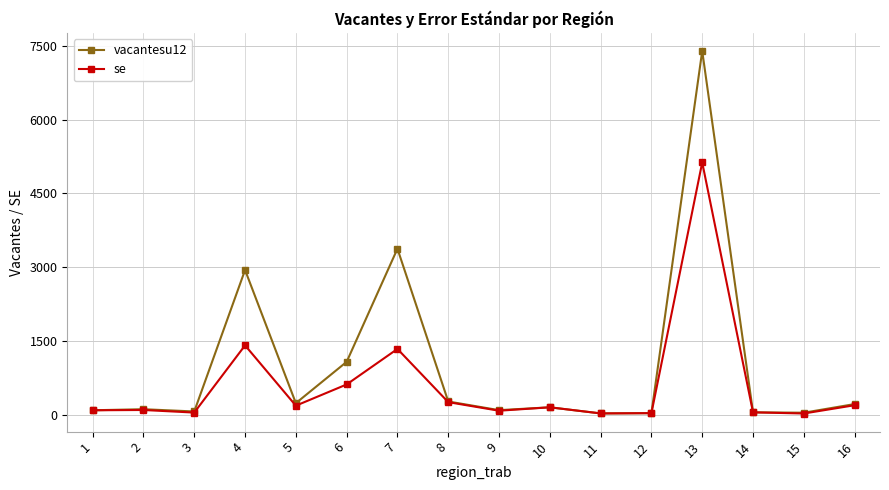

Rank the series by their average value, from lowest to highest.

se, vacantesu12